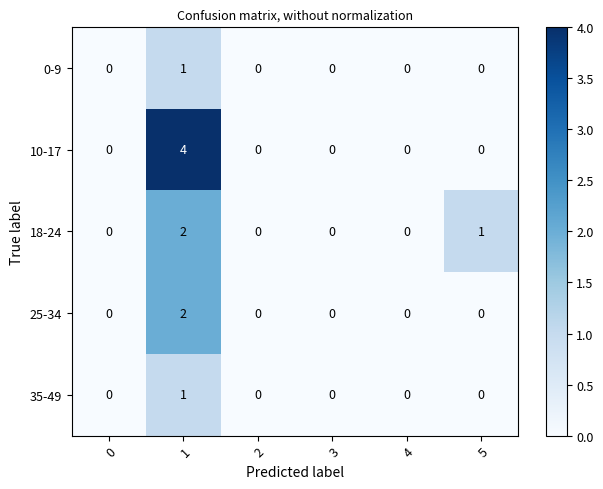

Reading left to right, transcribe all the data shown in this chart.

0-9: 0=0	1=1	2=0	3=0	4=0	5=0
10-17: 0=0	1=4	2=0	3=0	4=0	5=0
18-24: 0=0	1=2	2=0	3=0	4=0	5=1
25-34: 0=0	1=2	2=0	3=0	4=0	5=0
35-49: 0=0	1=1	2=0	3=0	4=0	5=0